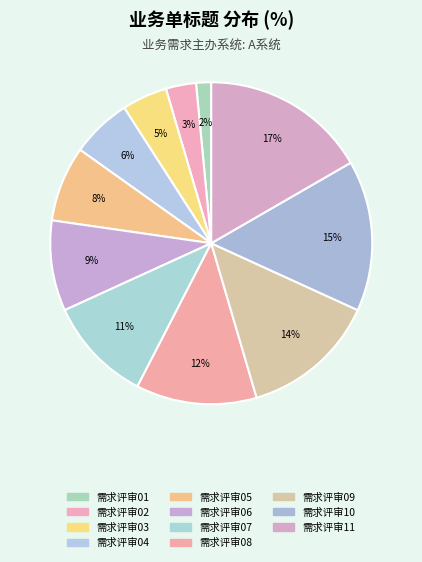

How many slices are in this pie chart?

11